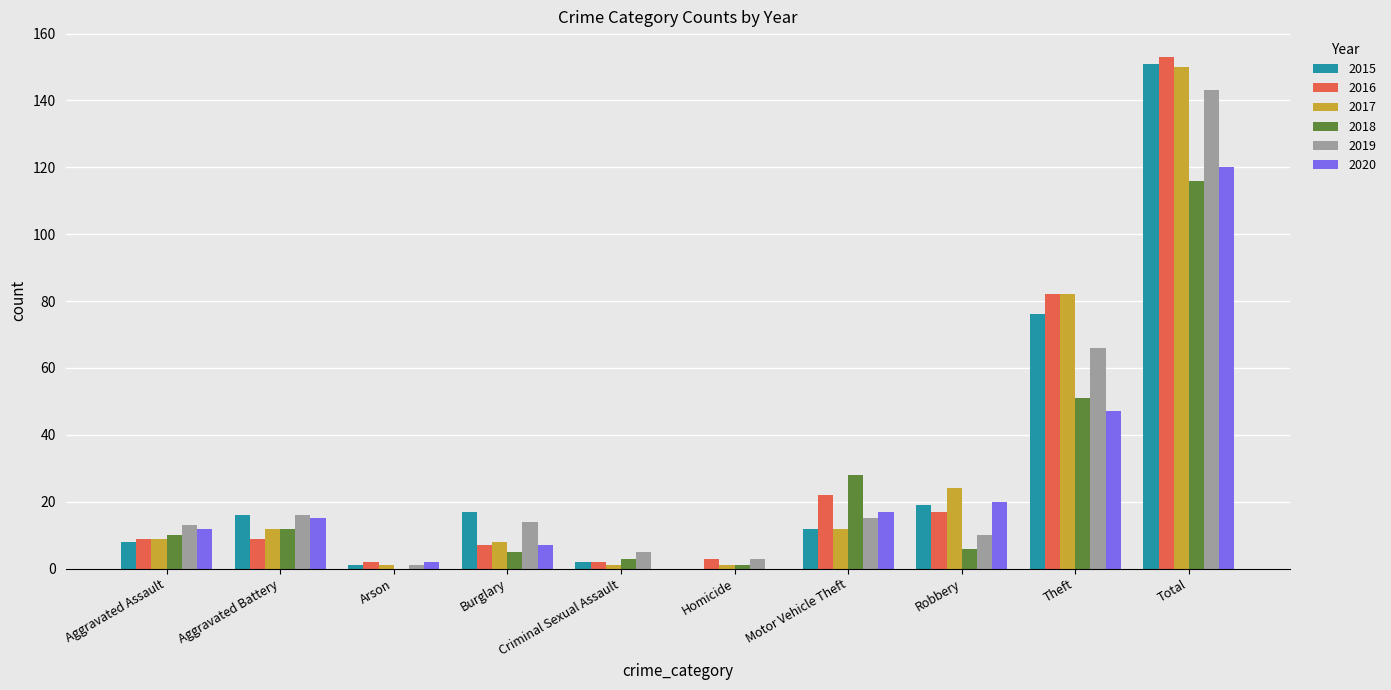

True or false: 2018 has a value of 10 at Aggravated Assault.

True